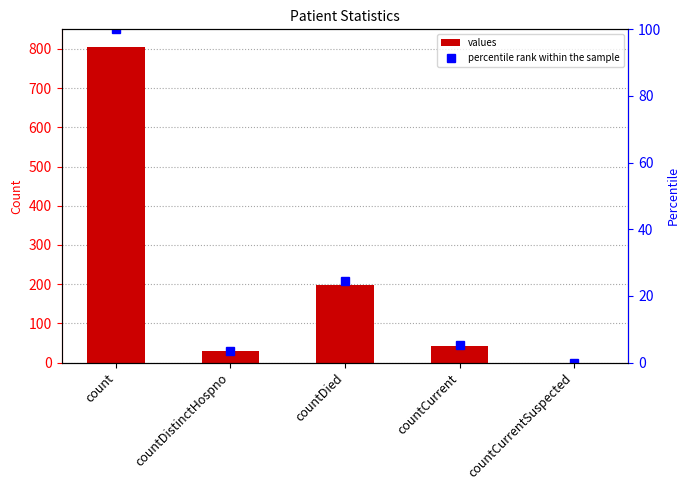

List the series in order of their overall mean, lowest first.

percentile rank within the sample, values